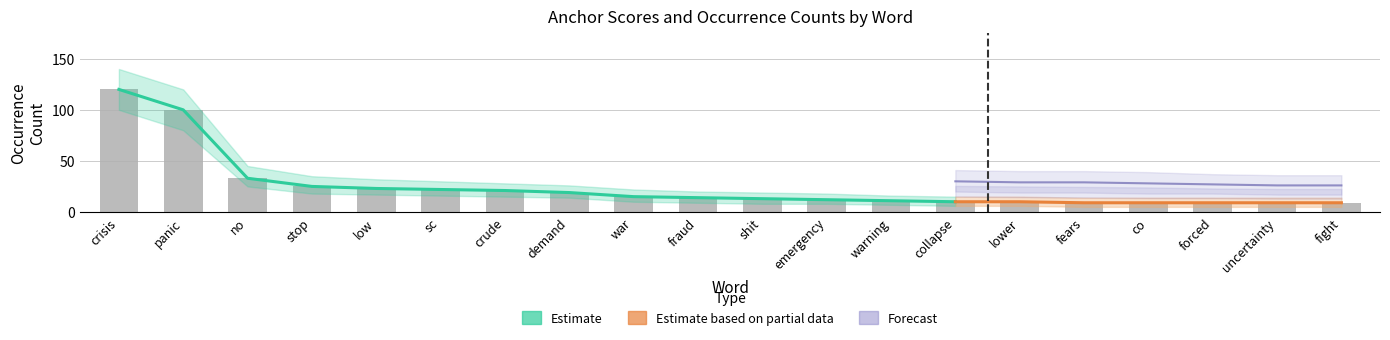

At which label is negative_occurrences closest to 64?

no